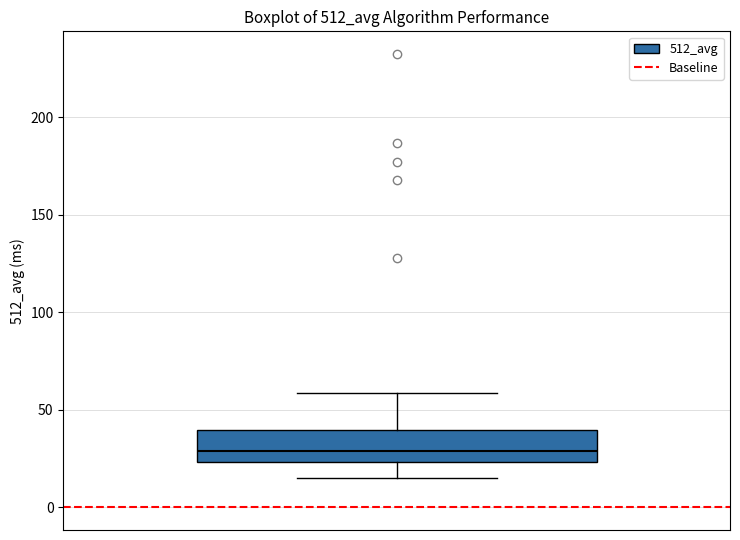

Transcribe this box plot: give where the median line is, the range the box spans, and where the two whiskers end, as read against the y-axis. The values are not printed on the chart, so give them approximately, as read against the axis.

median 30, box 25 to 40, whiskers 15 to 60